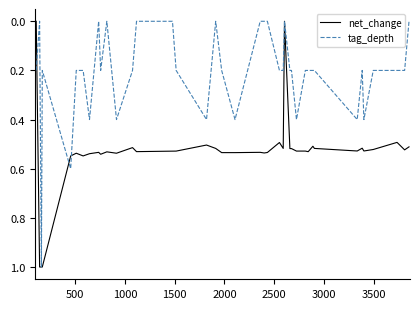

Which series has the largest total across all categories?

net_change